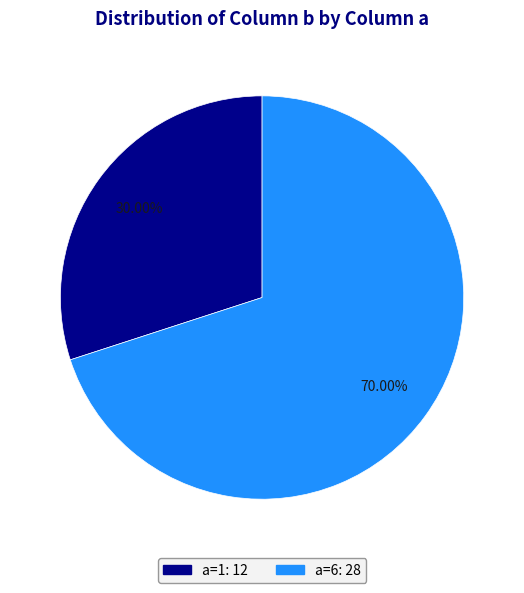

Is there any slice that represents more than half of the pie?

Yes